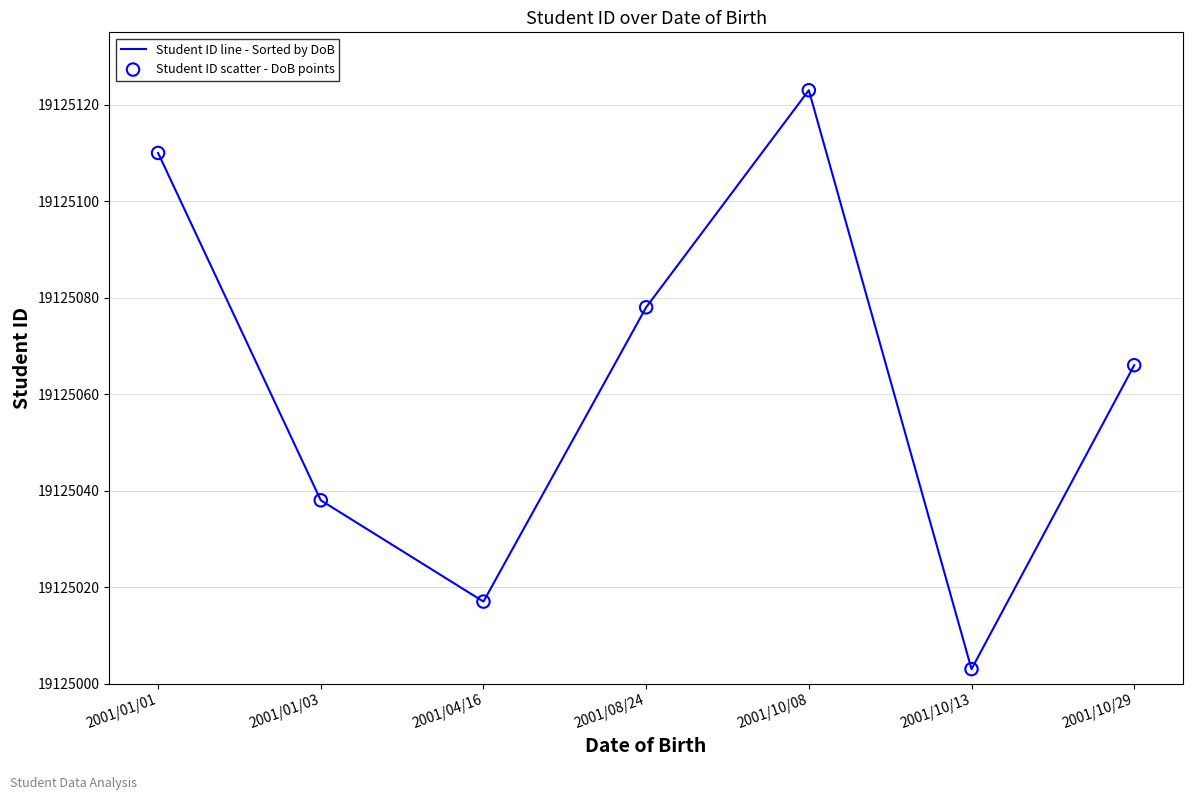

Which has a higher value, 2001/08/24 or 2001/10/08?

2001/10/08